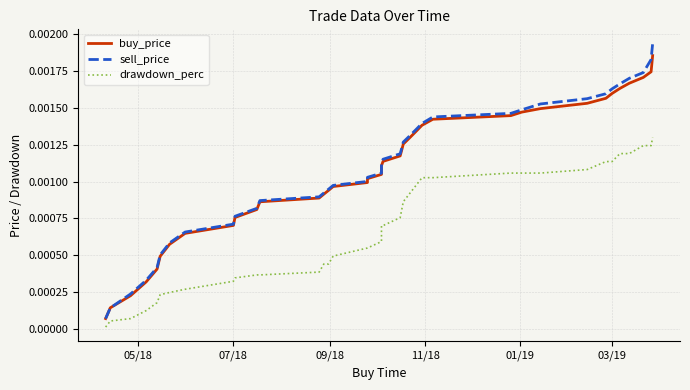

The sell_price series shows 0.0 at 38. True or false?

False